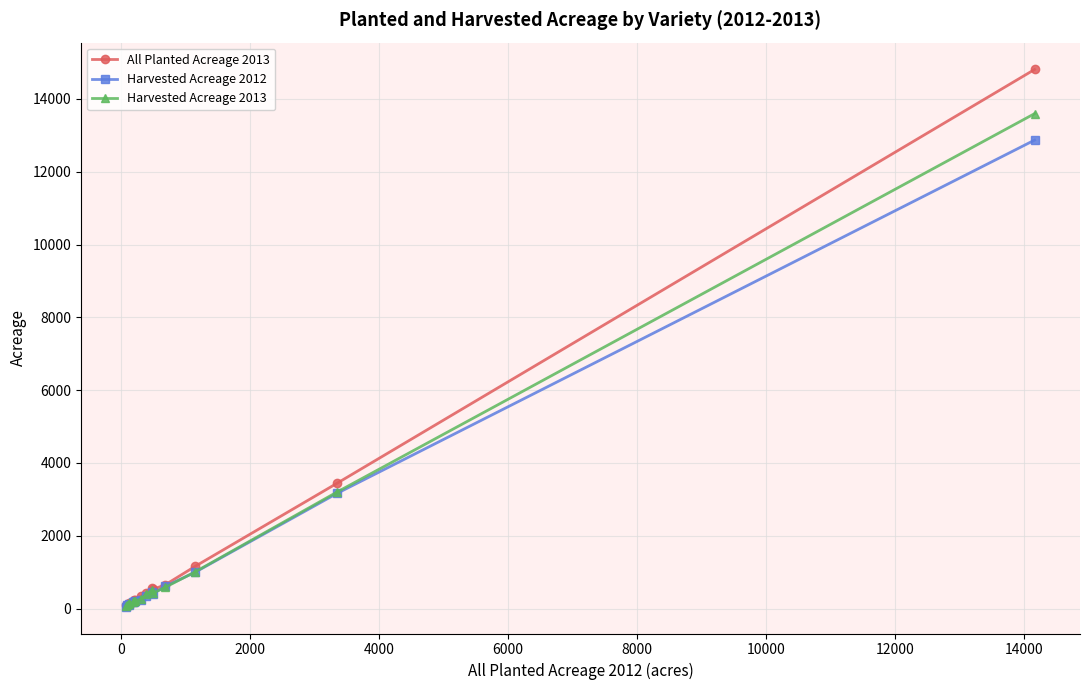

How many data points in Harvested Acreage 2012 are less than 234?

7